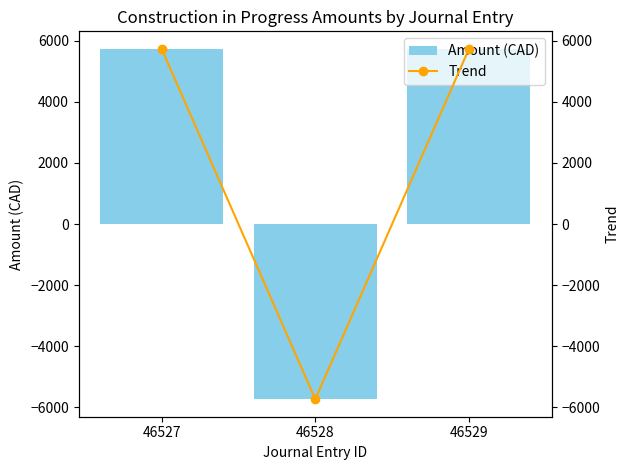

At which label does Amount (CAD) first exceed 5729?

46527